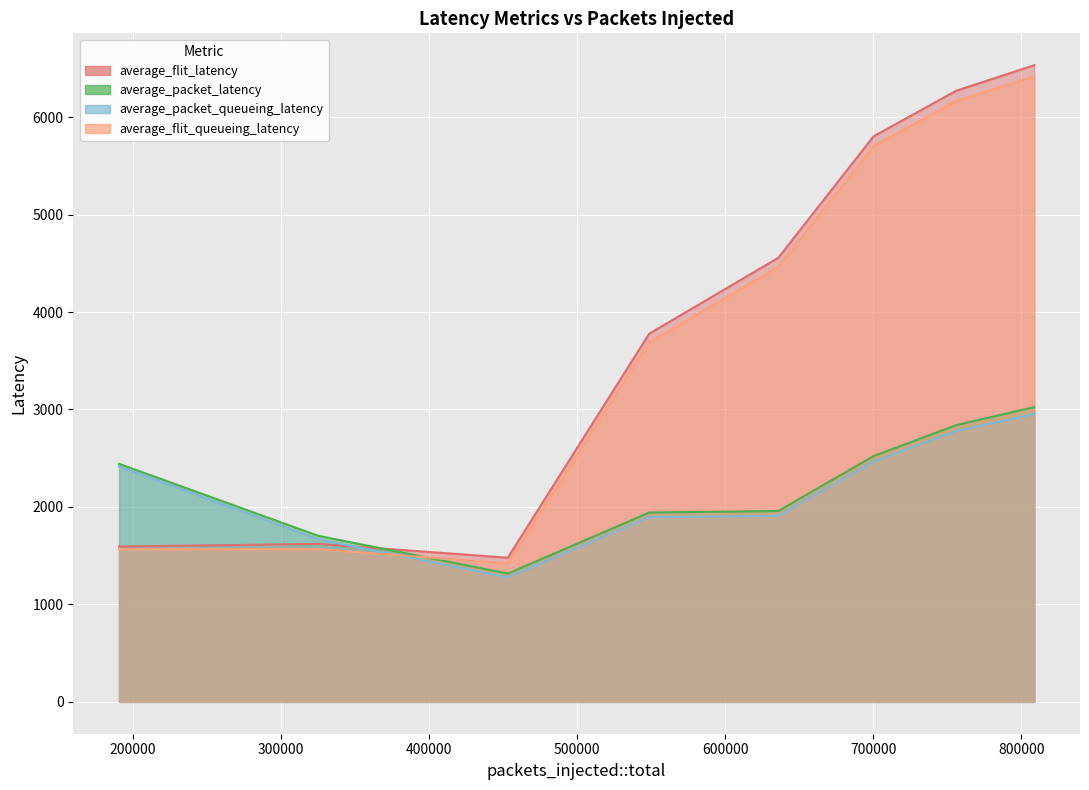

In average_packet_latency, how many points are lower than both neighbors (excluding endpoints)?

1